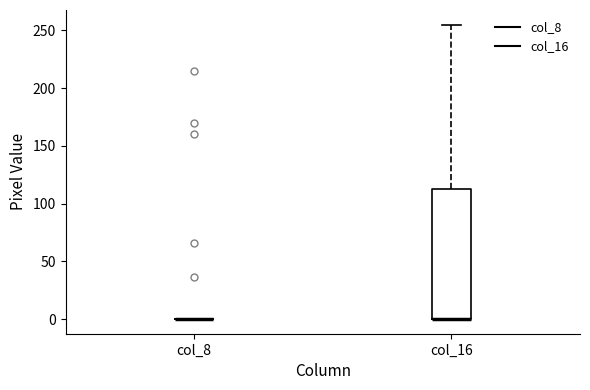

Comparing the boxes themselves (not the whiskers), which one is the tallest?

col_16